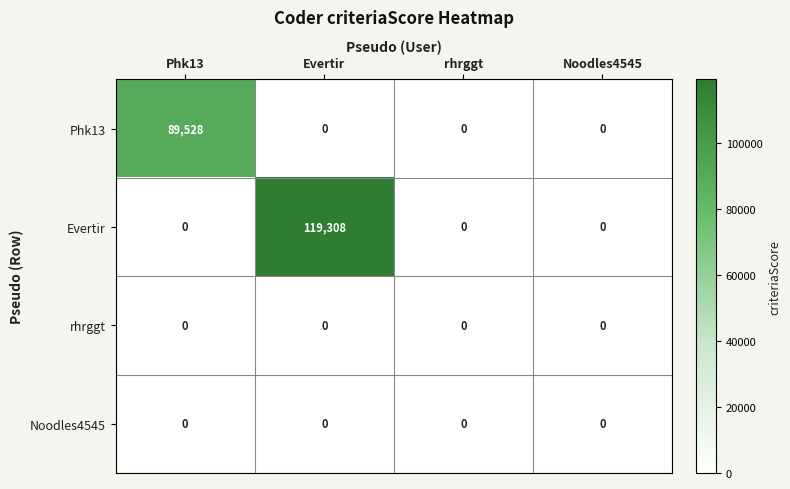

Reading left to right, what are all the values shown in this chart?

Phk13: Phk13=89528	Evertir=0	rhrggt=0	Noodles4545=0
Evertir: Phk13=0	Evertir=119308	rhrggt=0	Noodles4545=0
rhrggt: Phk13=0	Evertir=0	rhrggt=0	Noodles4545=0
Noodles4545: Phk13=0	Evertir=0	rhrggt=0	Noodles4545=0